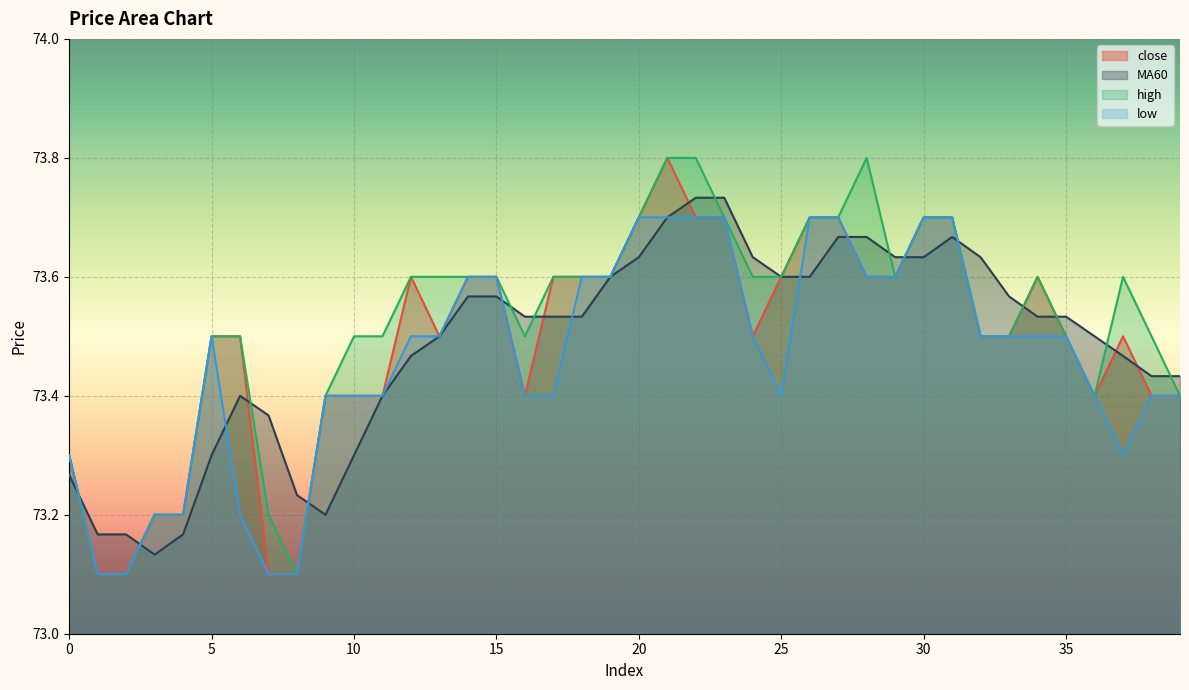

What is the sum of all close values?

2939.6